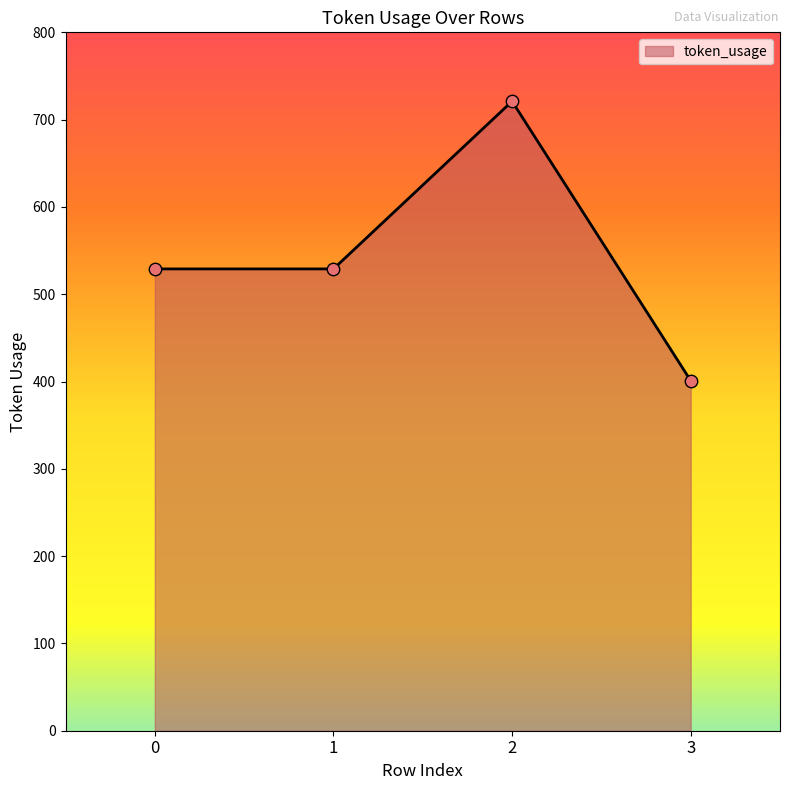

Between 3 and 2, which is larger?

2